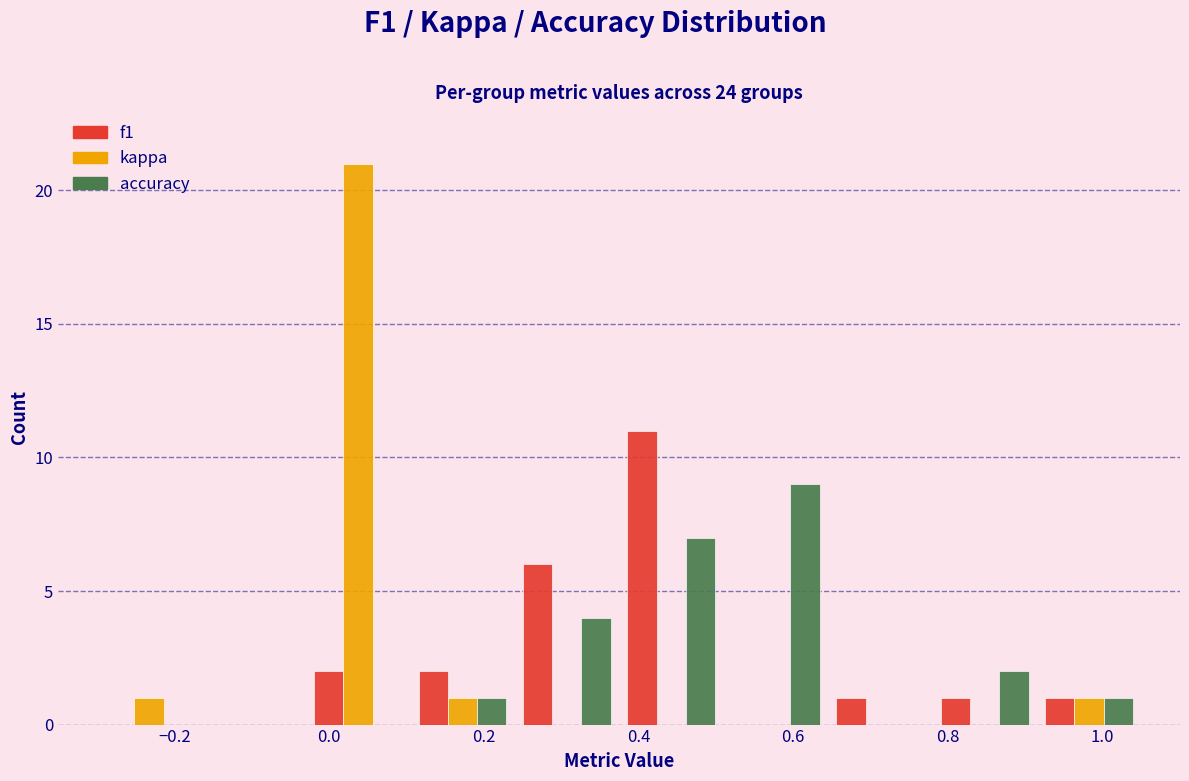

Reading left to right, list every range on the x-axis with the height of the bar of each series over it. Neither the bar edges nor the heights are printed on the chart, so give them approximately, as read against the axes.

-0.300 to -0.165: f1=0	kappa=1	accuracy=0
-0.165 to -0.030: f1=0	kappa=0	accuracy=0
-0.030 to 0.105: f1=2	kappa=21	accuracy=0
0.105 to 0.240: f1=2	kappa=1	accuracy=1
0.240 to 0.375: f1=6	kappa=0	accuracy=4
0.375 to 0.510: f1=11	kappa=0	accuracy=7
0.510 to 0.645: f1=0	kappa=0	accuracy=9
0.645 to 0.780: f1=1	kappa=0	accuracy=0
0.780 to 0.915: f1=1	kappa=0	accuracy=2
0.915 to 1.050: f1=1	kappa=1	accuracy=1